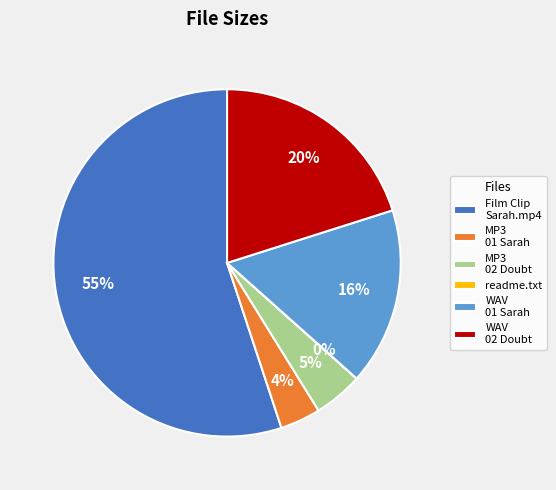

Which slice represents more than half of the pie?

Film Clip Sarah.mp4